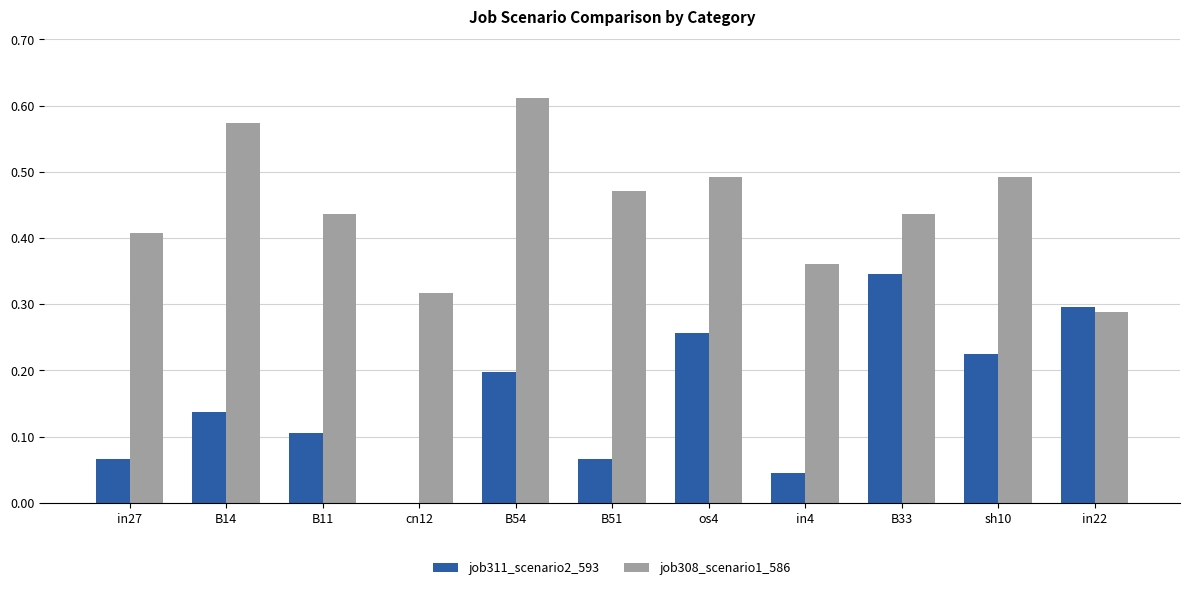

Between B33 and in22, which series saw the biggest shift?

job308_scenario1_586